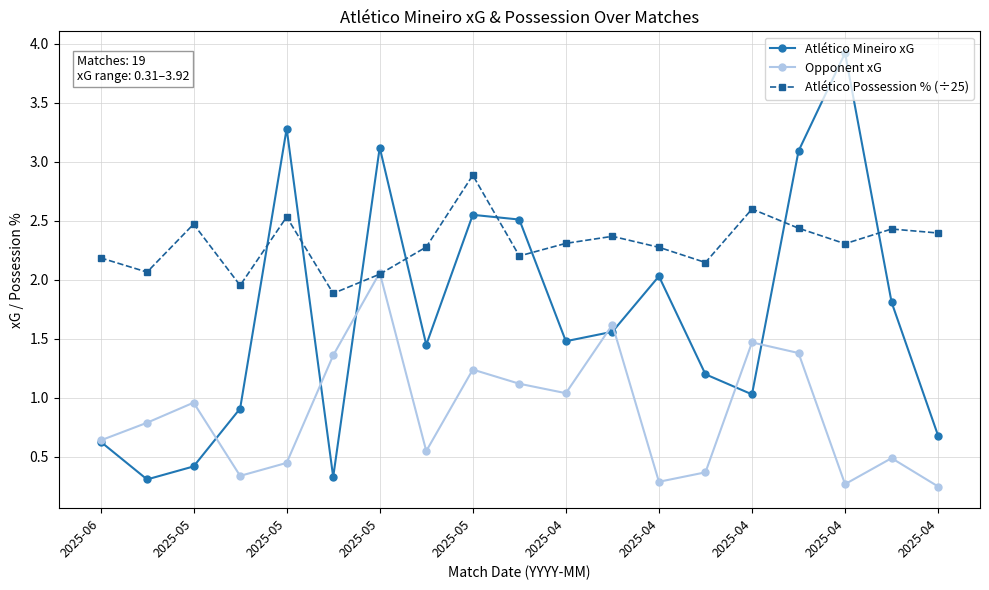

What is the lowest value of the Atlético Mineiro xG series?

0.3